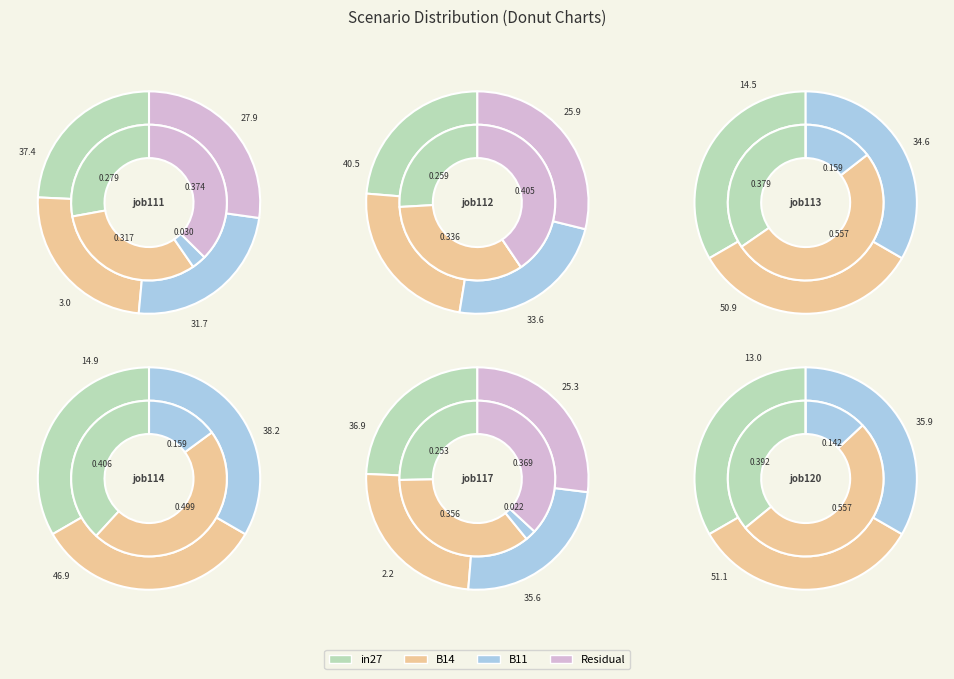

True or false: B11 accounts for 98% of the total.

False